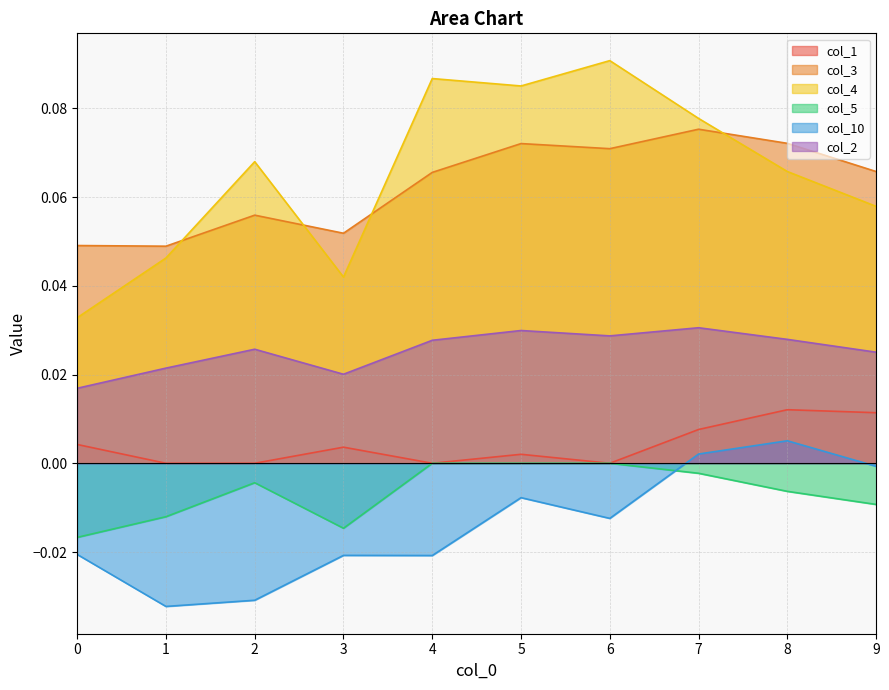

In col_2, how many points are higher than both neighbors (excluding endpoints)?

3